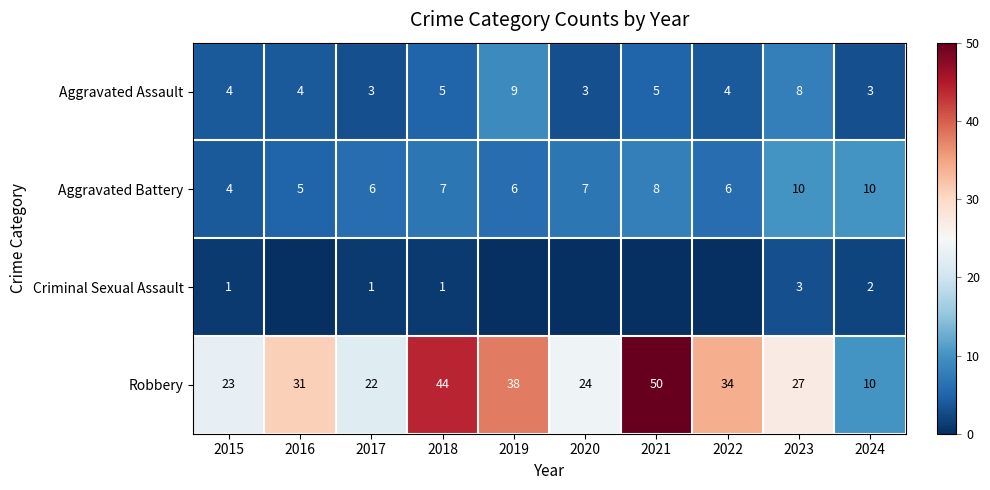

What is the difference between the second highest and second lowest values in the Aggravated Battery series?

5